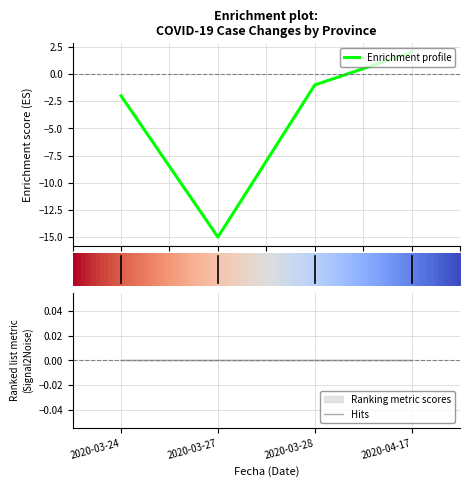

True or false: Enrichment profile has more than 1 interior local peaks.

False